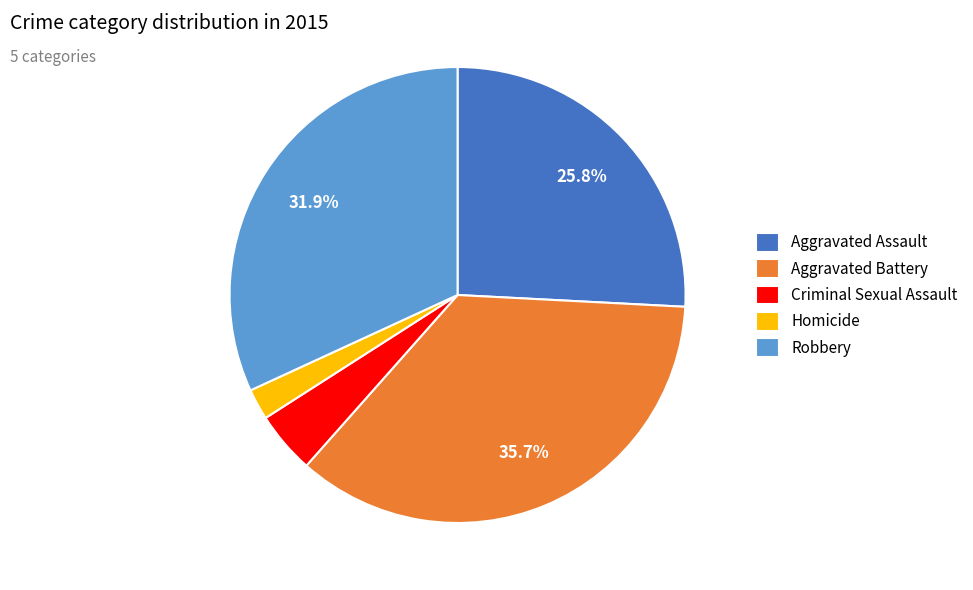

Which slice is the smallest?

Homicide